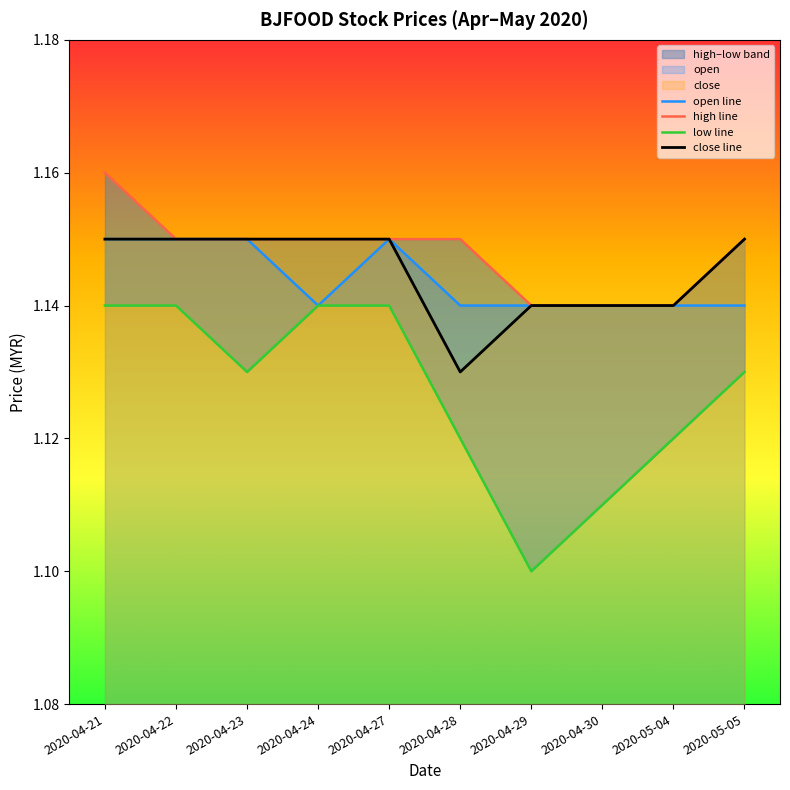

The value of low line at 2020-04-23 is 1.6. True or false?

False